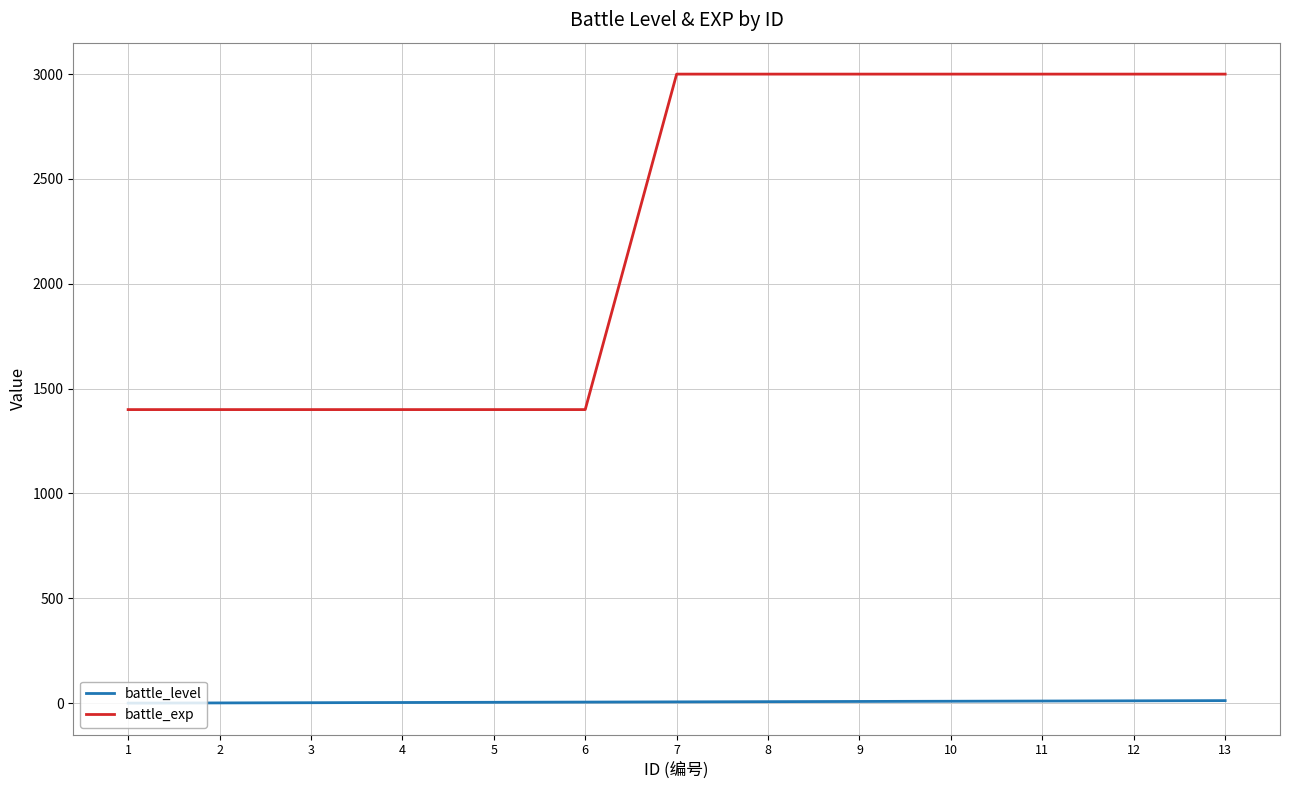

Is the value of battle_exp at 6 greater than the value of battle_level at 8?

Yes